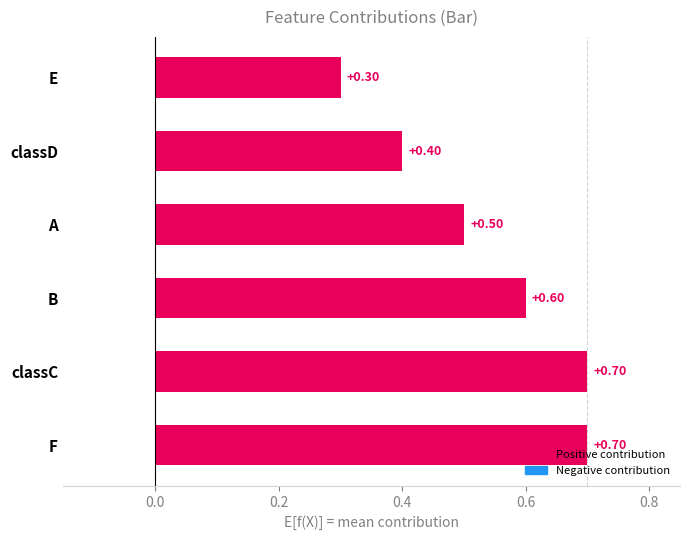

What is the label of the 4th bar from the left?

classD